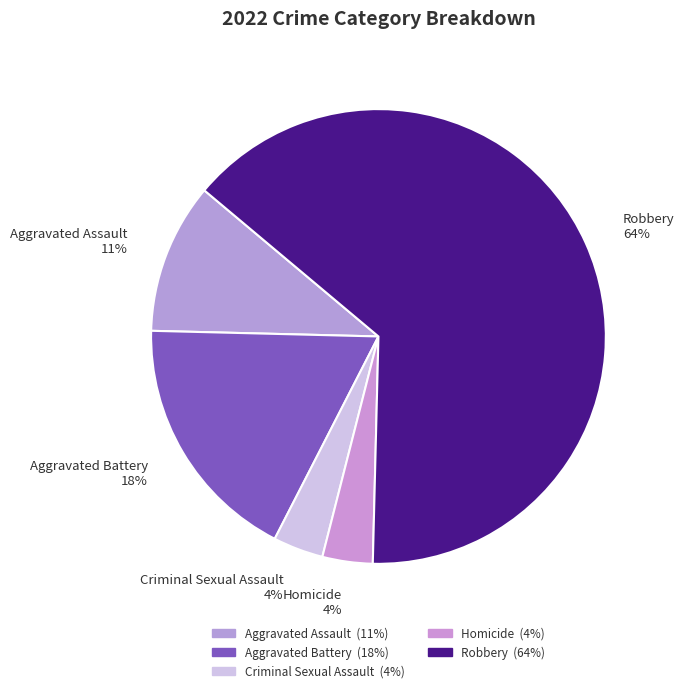

Is it true that Criminal Sexual Assault is 4% of the pie?

True